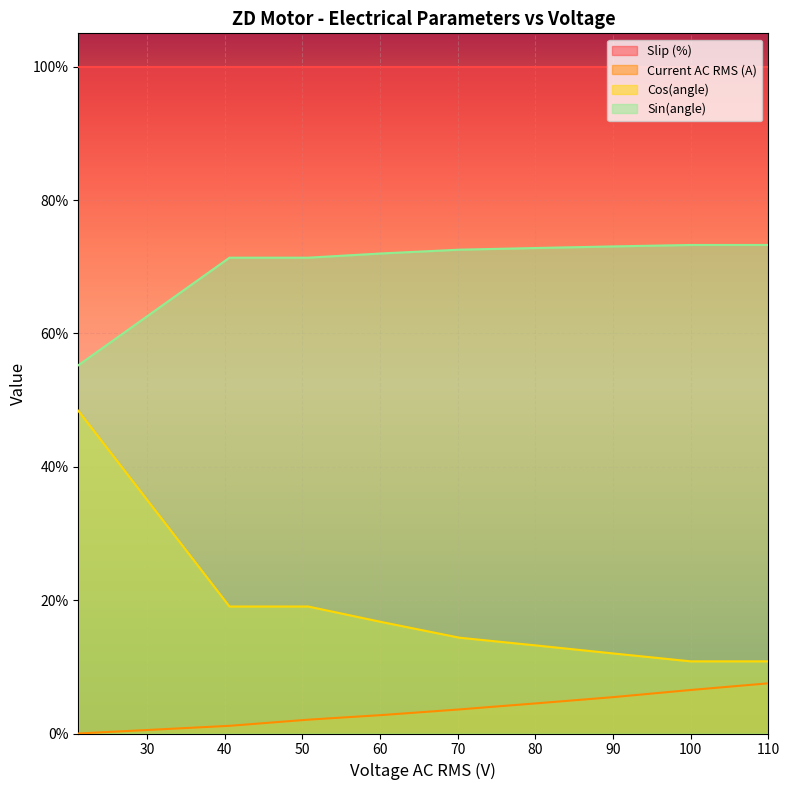

What is the total value across all series at 80.2?

0.9